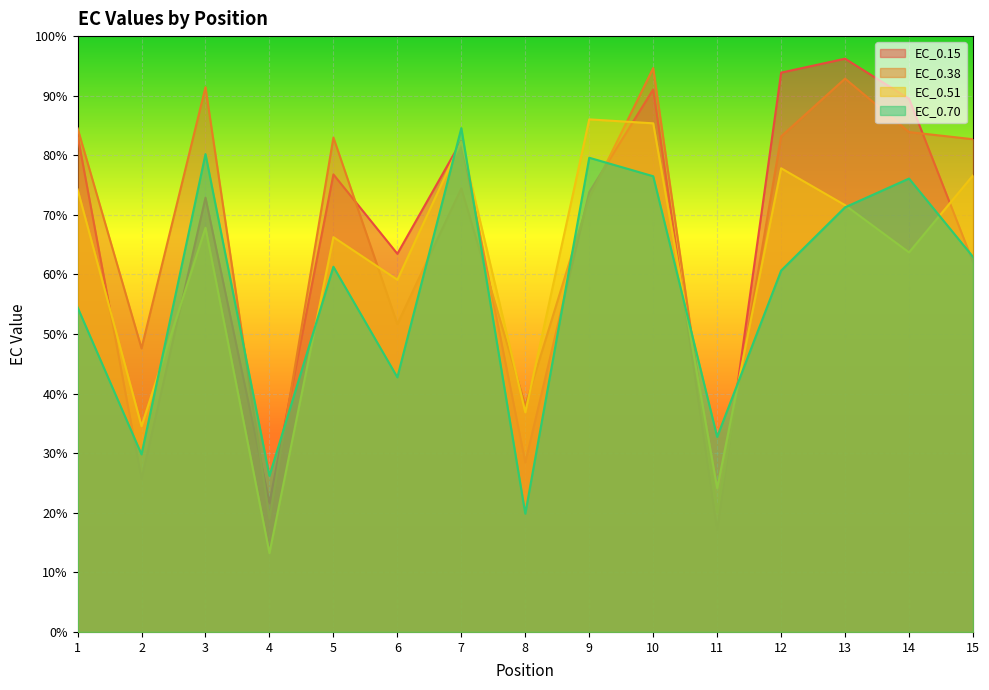

Between 5 and 14, which series saw the biggest shift?

EC_0.70